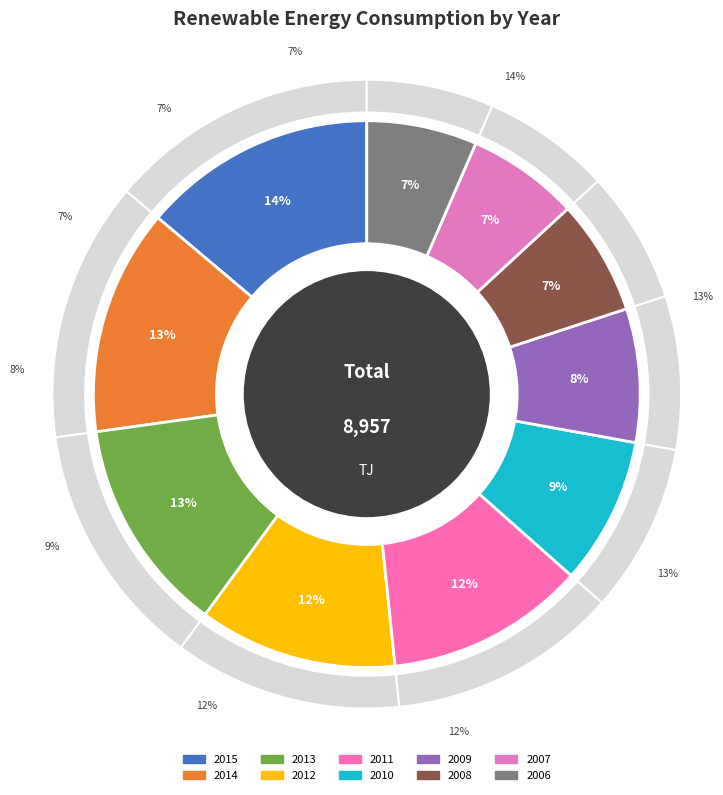

Does any single category account for the majority?

No